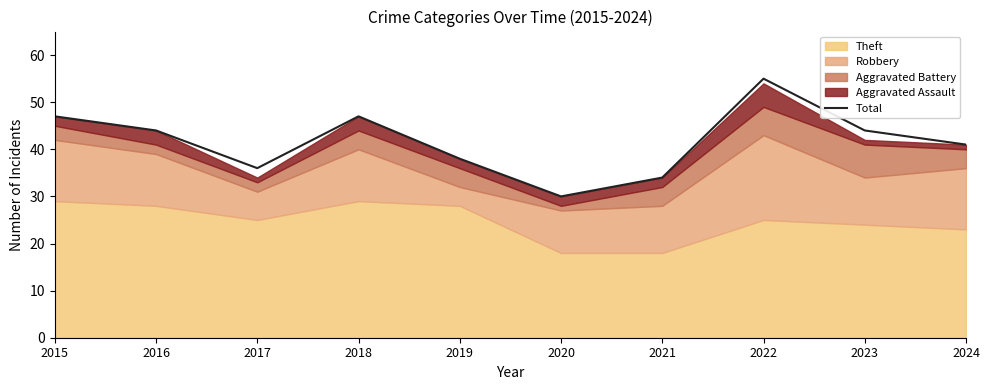

How many lines are shown in the chart?

1